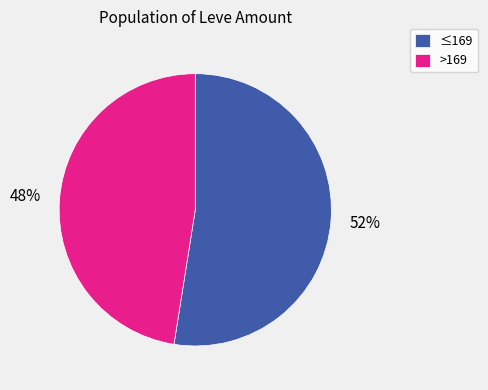

Rank the categories by value from highest to lowest.

≤169, >169